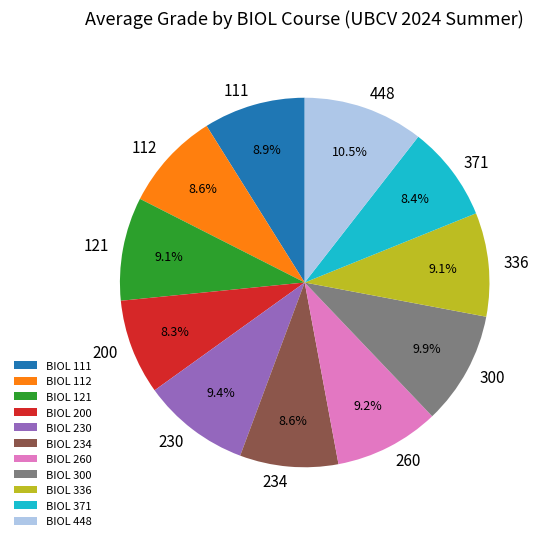

How many slices are in this pie chart?

11